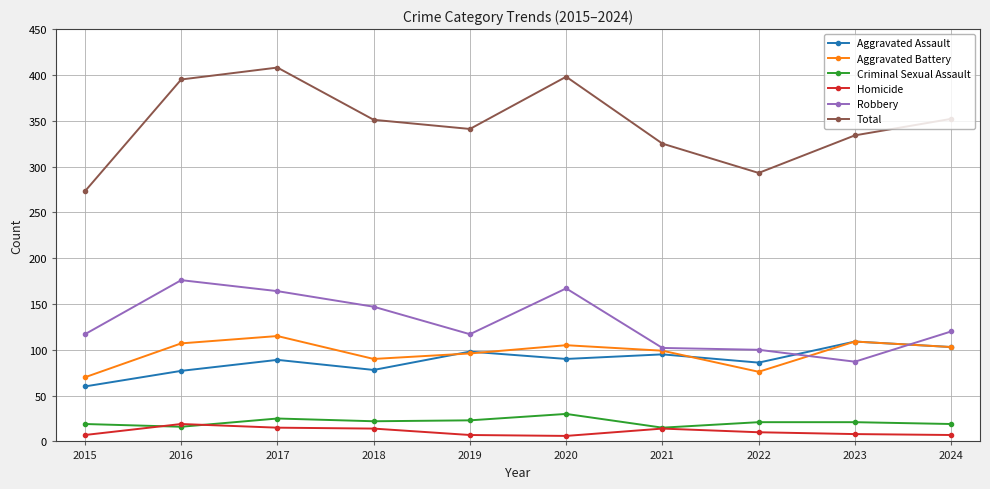

What is the highest value of the Aggravated Battery series?

115